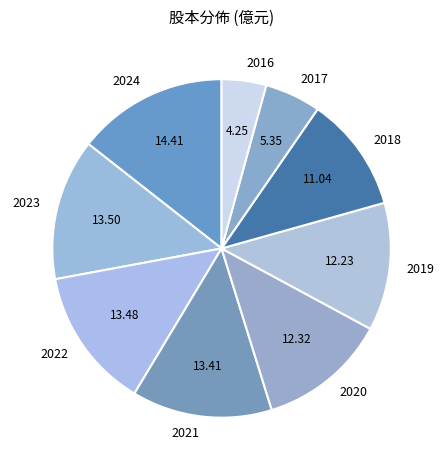

Is 2022 the majority of the pie?

No